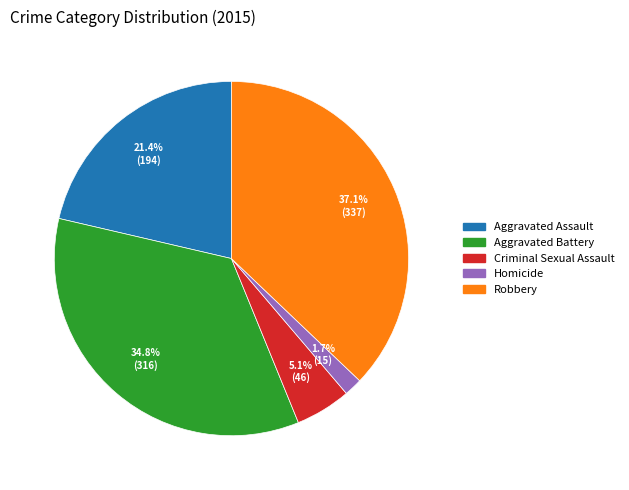

What is the ratio of the value at Aggravated Assault to the value at Aggravated Battery?

0.6